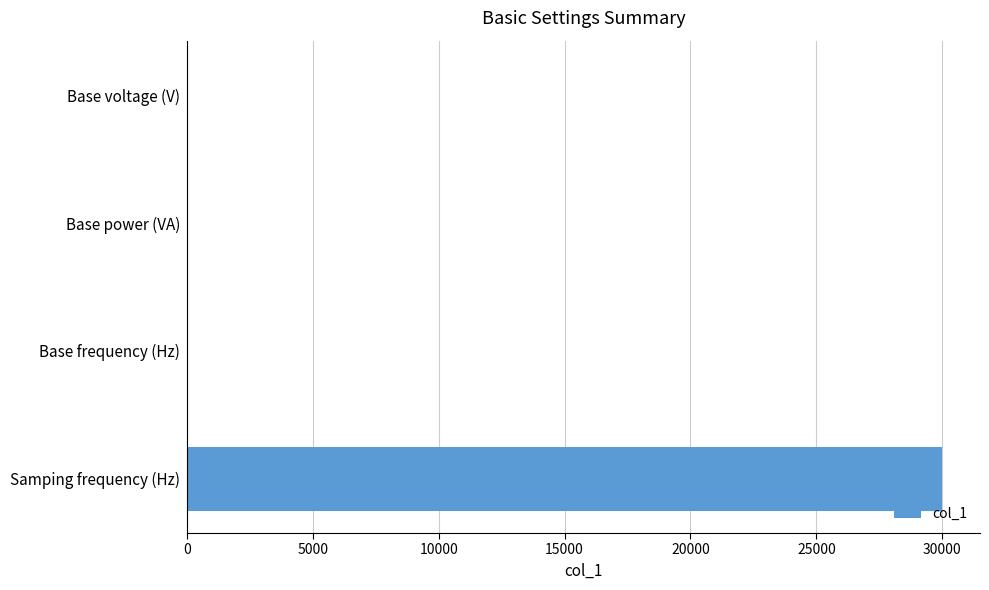

Which label corresponds to the largest value in the chart?

Samping frequency (Hz)